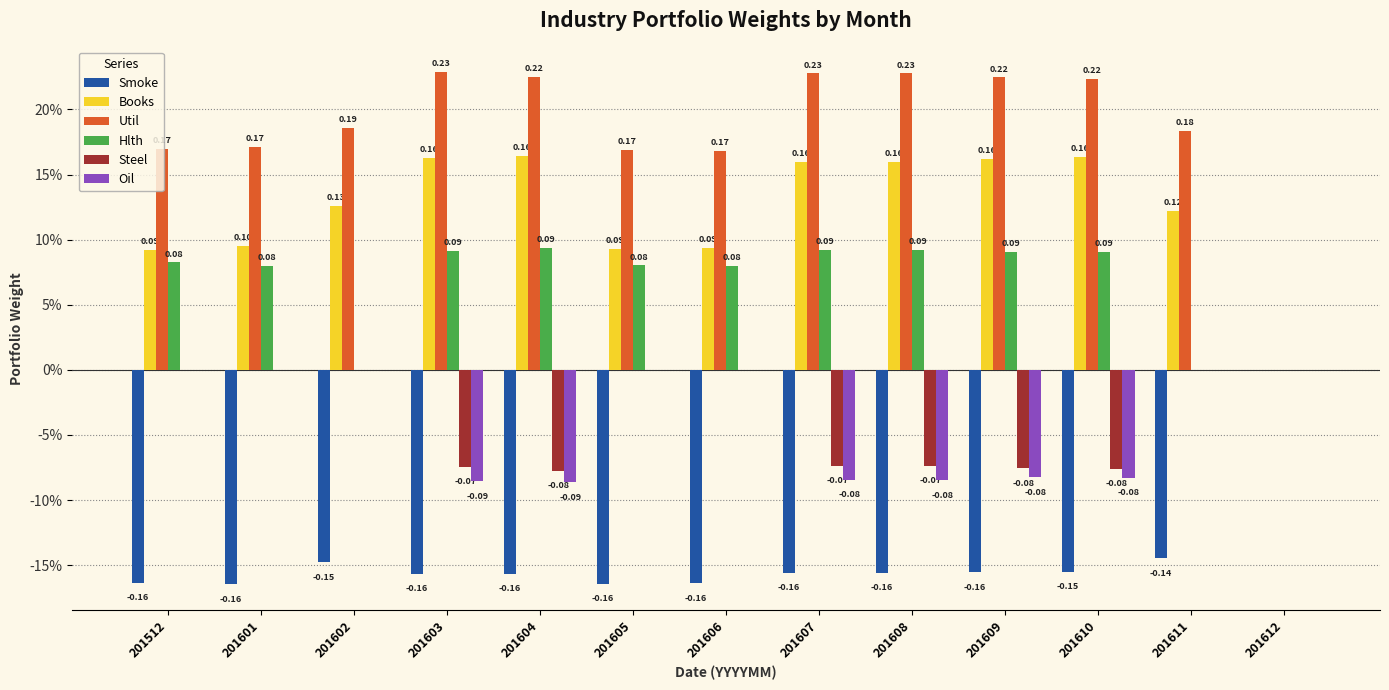

At which category is the sum across all series the highest?

201601